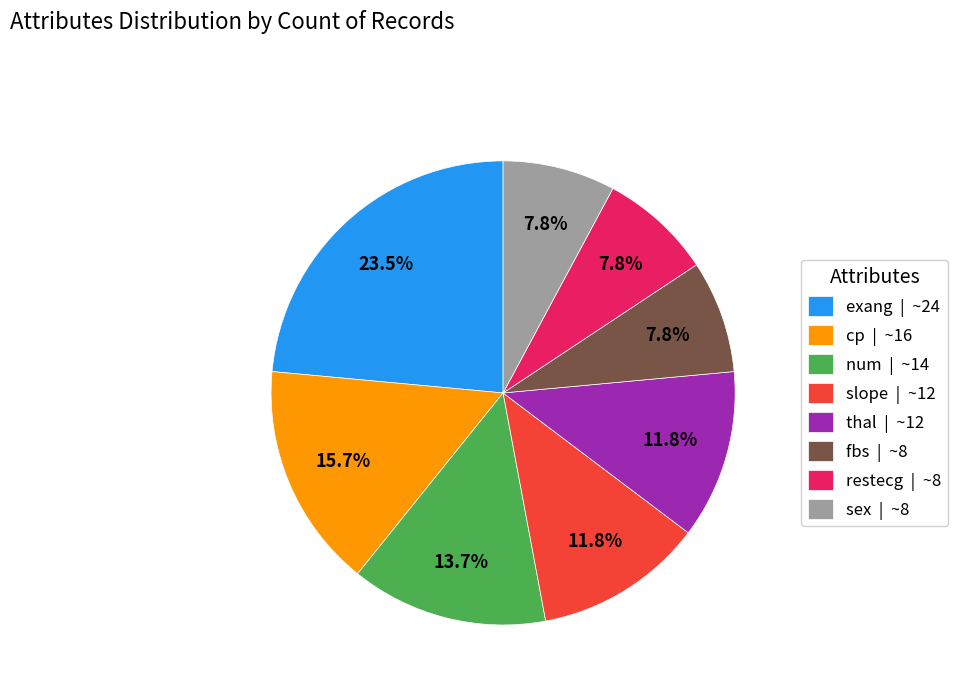

True or false: restecg accounts for 8% of the total.

True